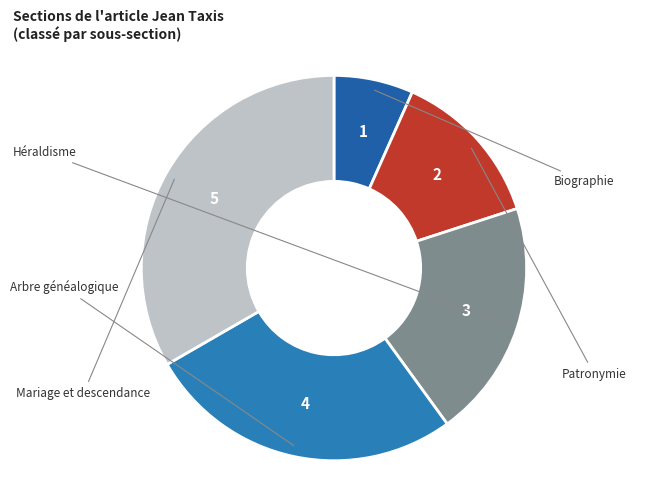

How many slices are in this pie chart?

5